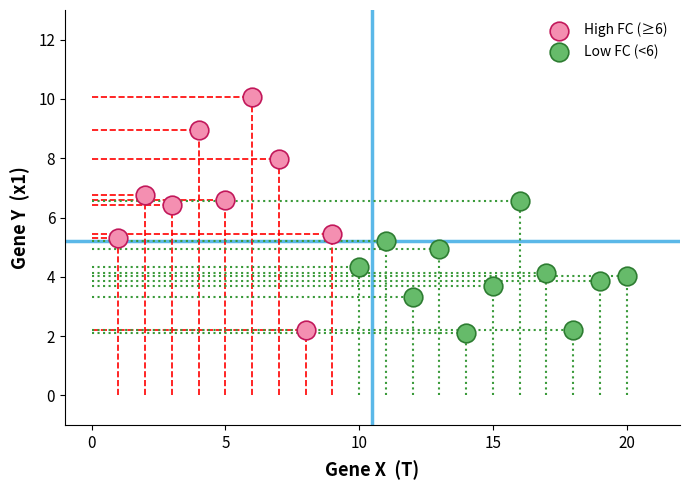

Which series has the largest Y range (max minus min)?

High FC (≥6)